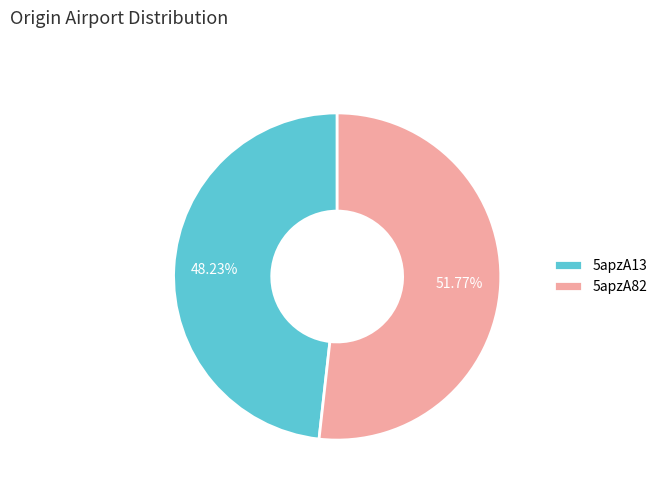

Which has a higher value, 5apzA13 or 5apzA82?

5apzA82